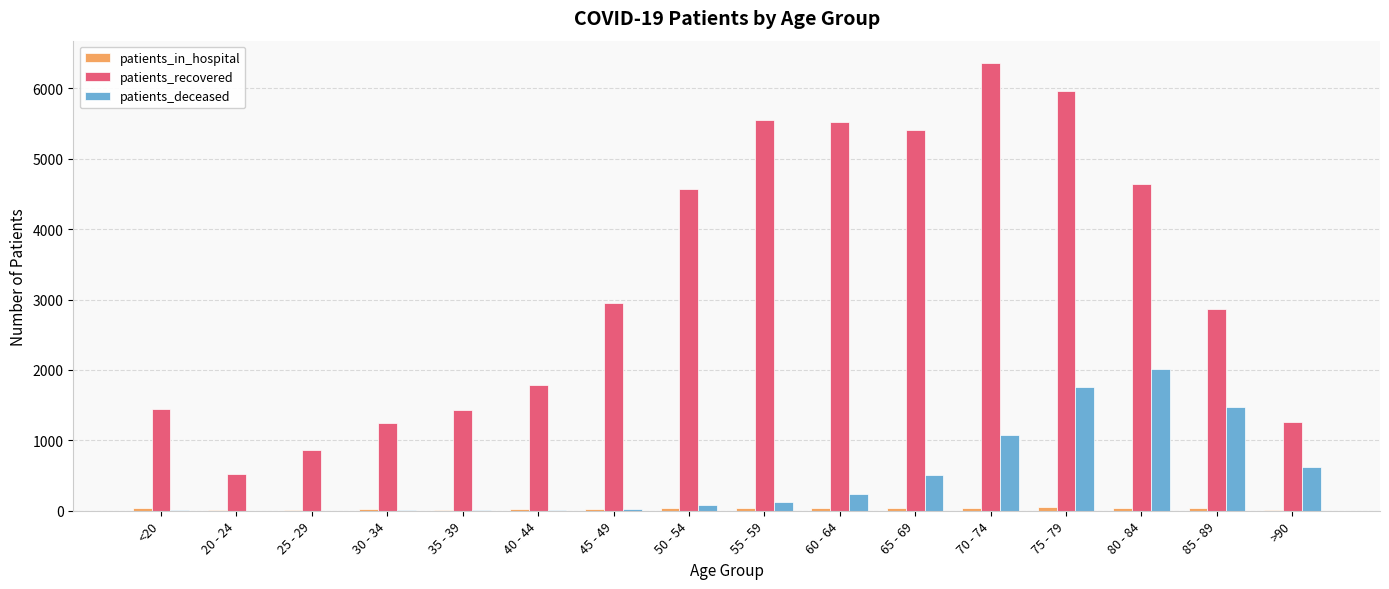

Which series changed the most between <20 and 85 - 89?

patients_deceased